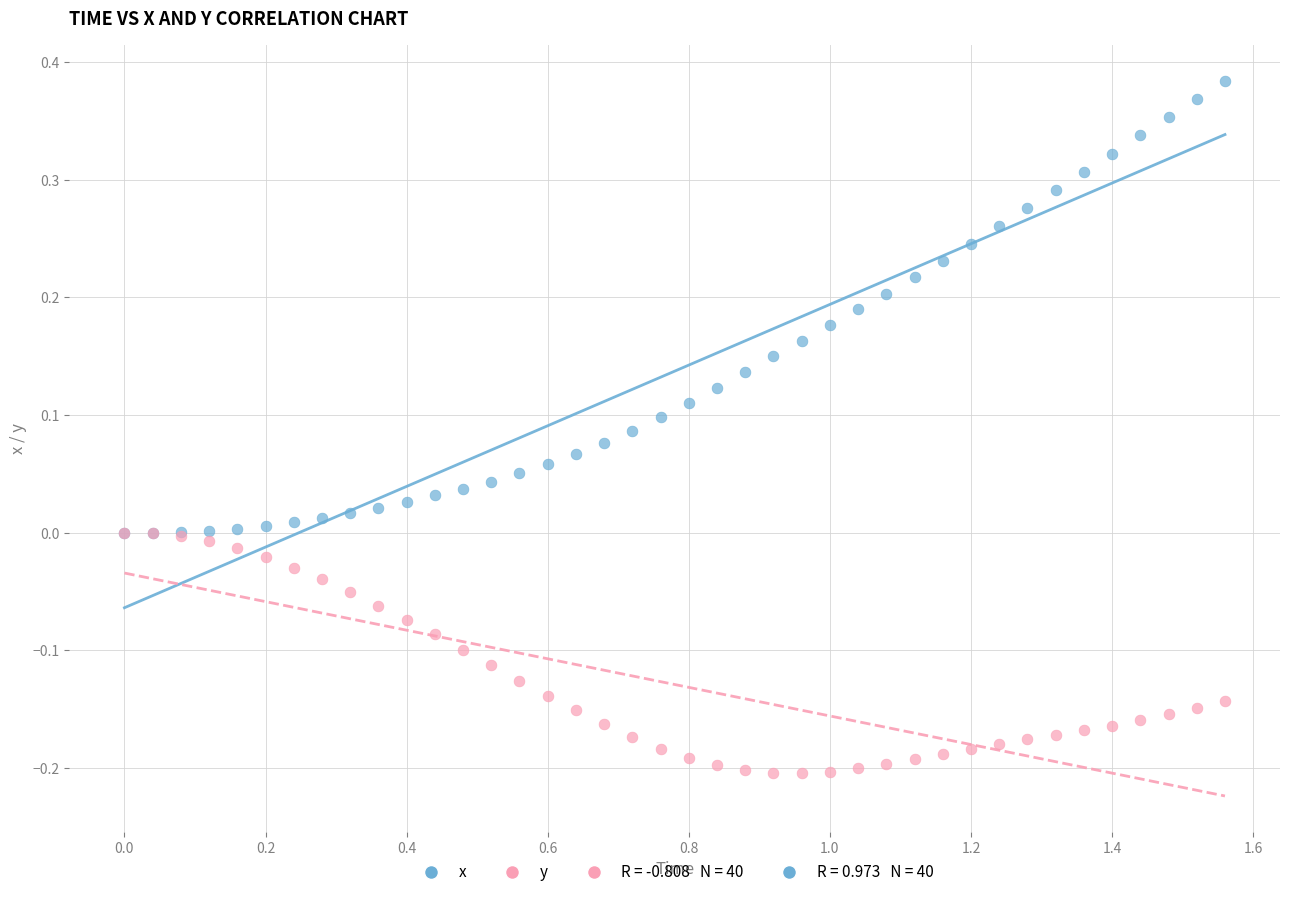

Which series contains the highest Y value?

x